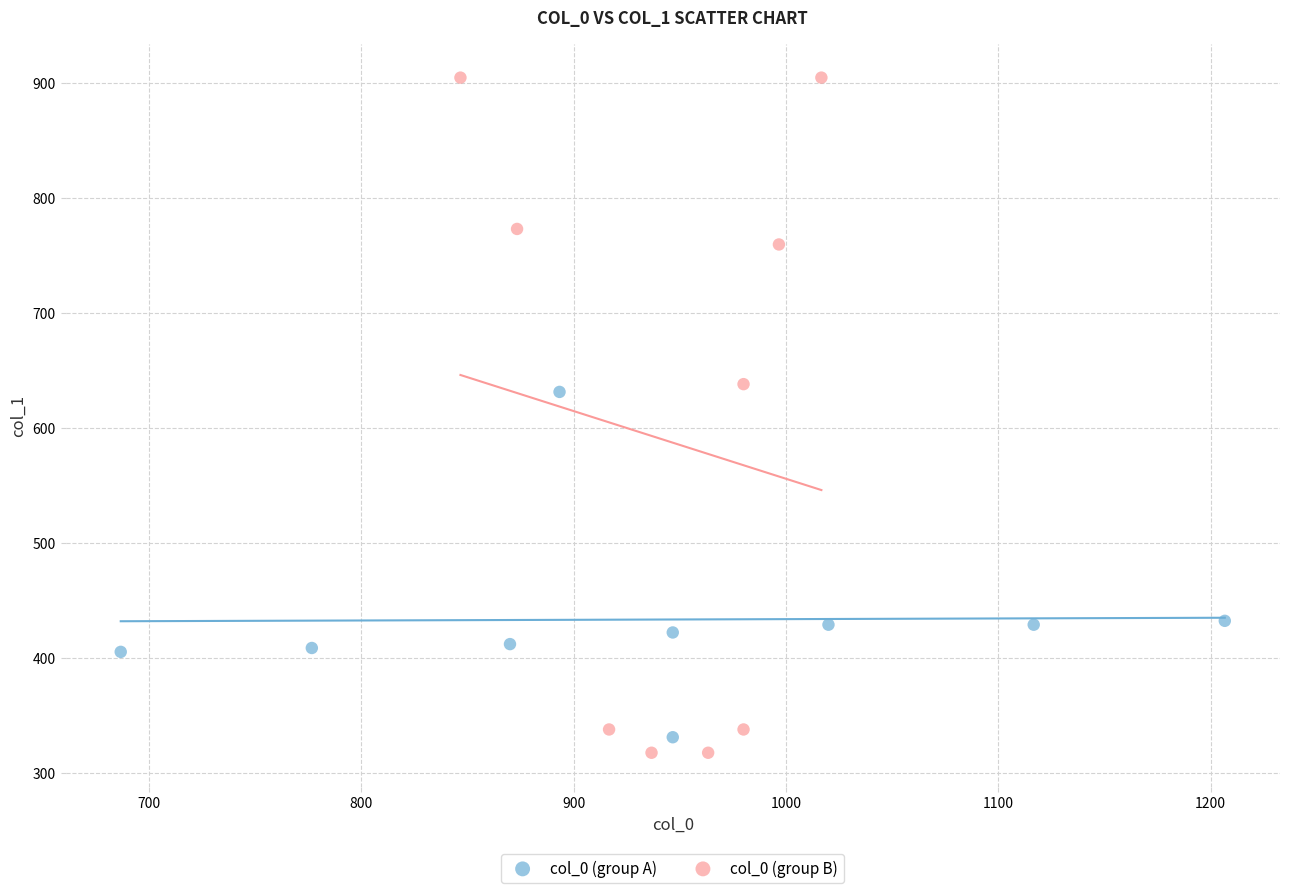

Which series reaches the maximum Y coordinate?

col_0 (group B)